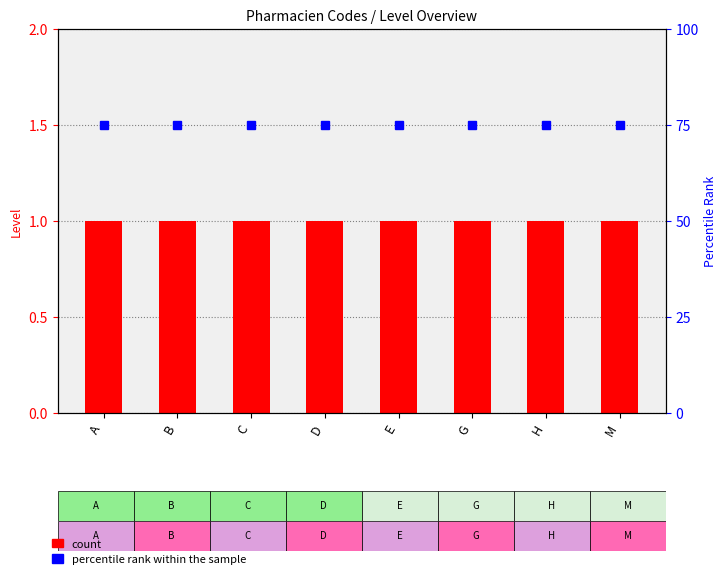

Rank the series at M from highest to lowest value.

percentile rank within the sample, count